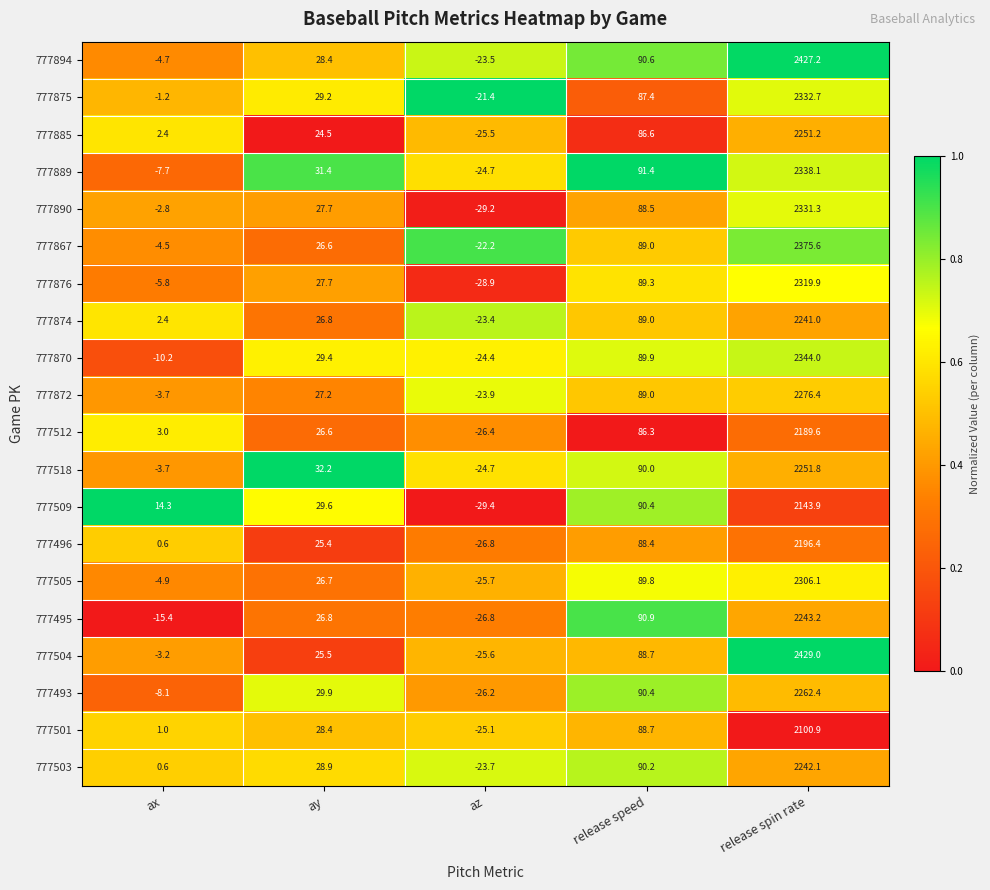

At which label does 777496 reach its minimum?

az